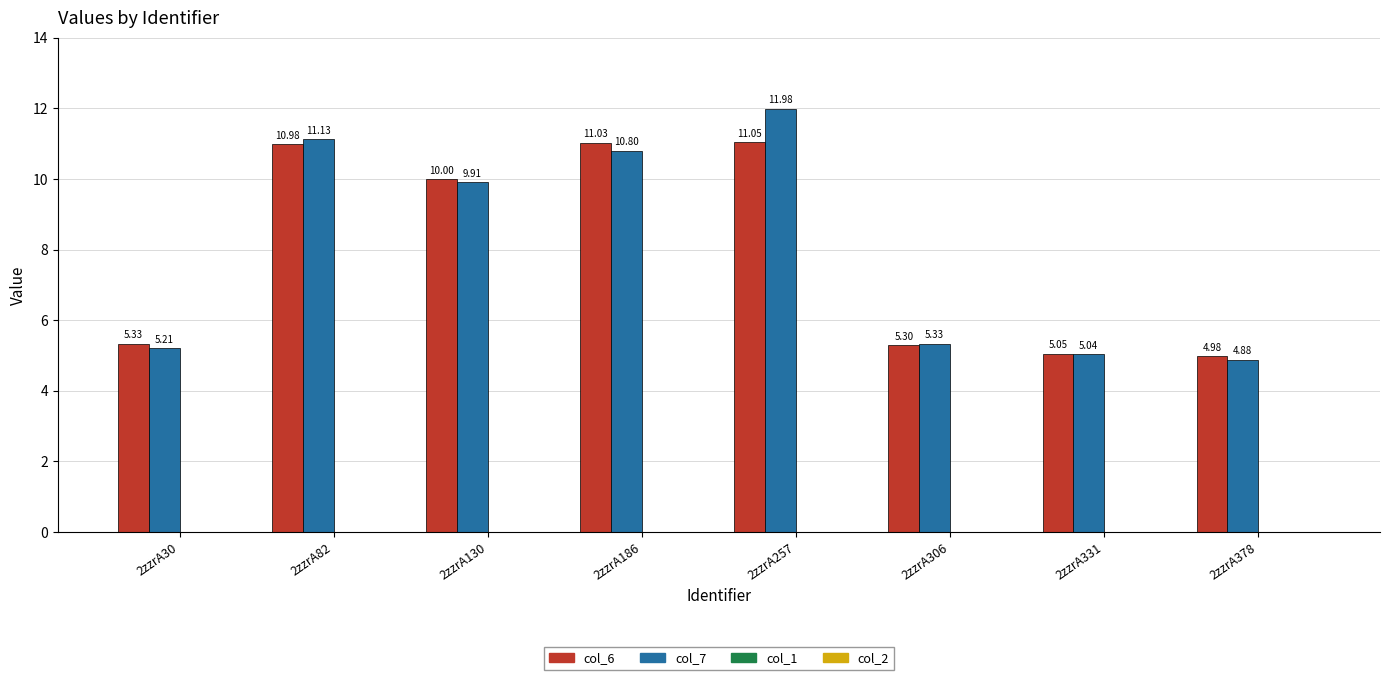

What is the difference between the second highest and second lowest values in the col_6 series?

6.0